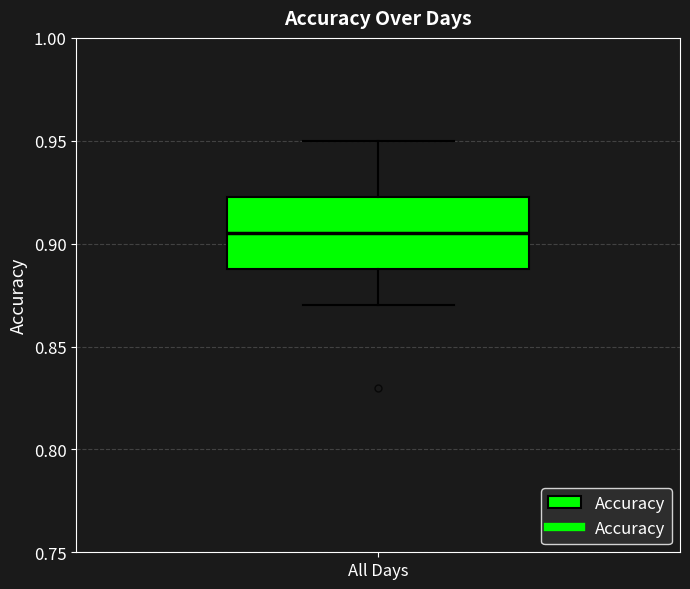

Transcribe this box plot: give where the median line is, the range the box spans, and where the two whiskers end, as read against the y-axis. The values are not printed on the chart, so give them approximately, as read against the axis.

median 0.905, box 0.890 to 0.925, whiskers 0.870 to 0.950